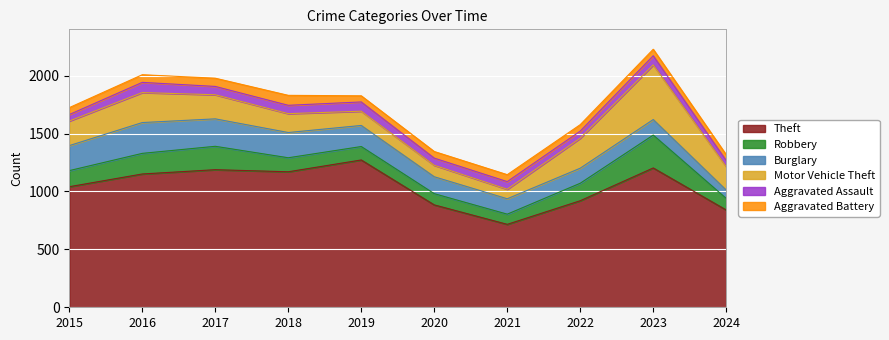

What is the average value of the Robbery series?

148